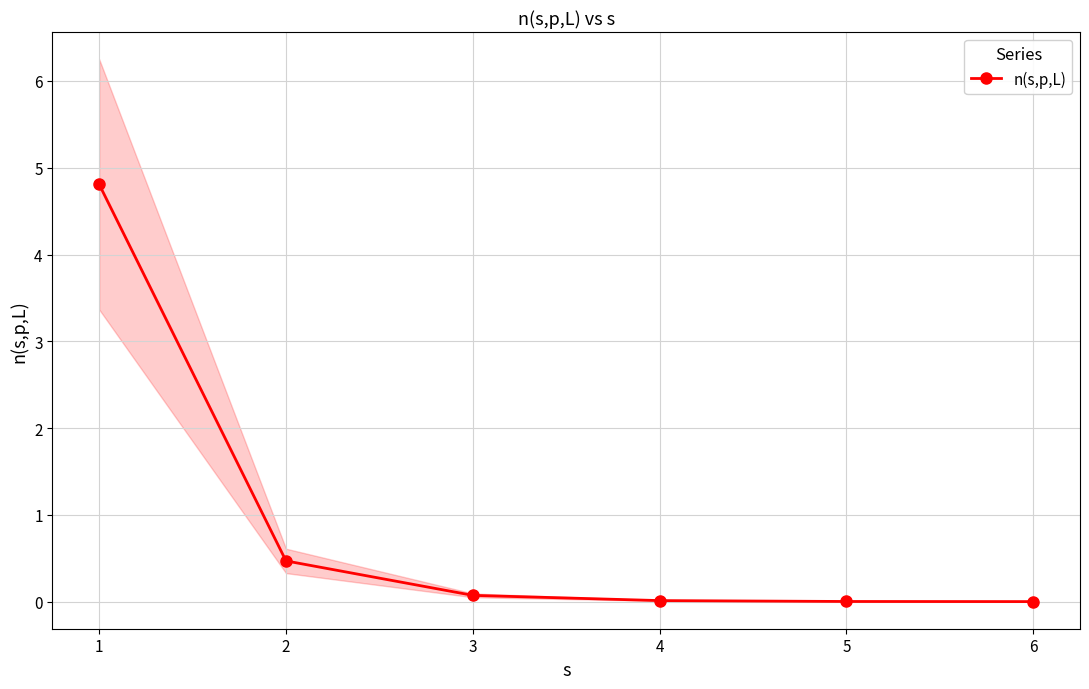

Which has a higher value, 4 or 5?

4